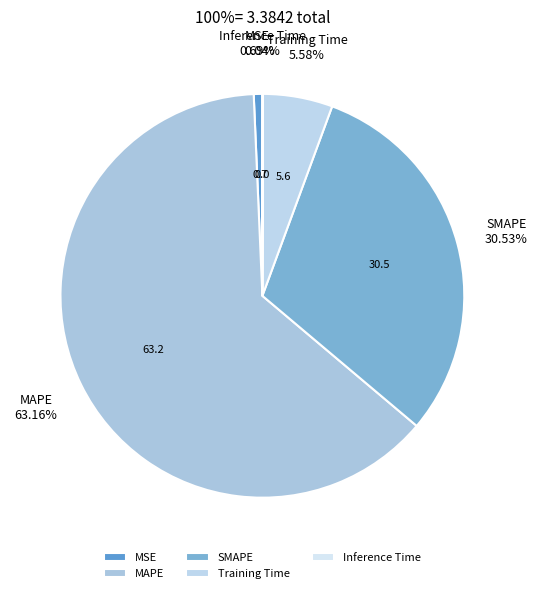

To the nearest percent, what percentage of the pie is MAPE?

63%